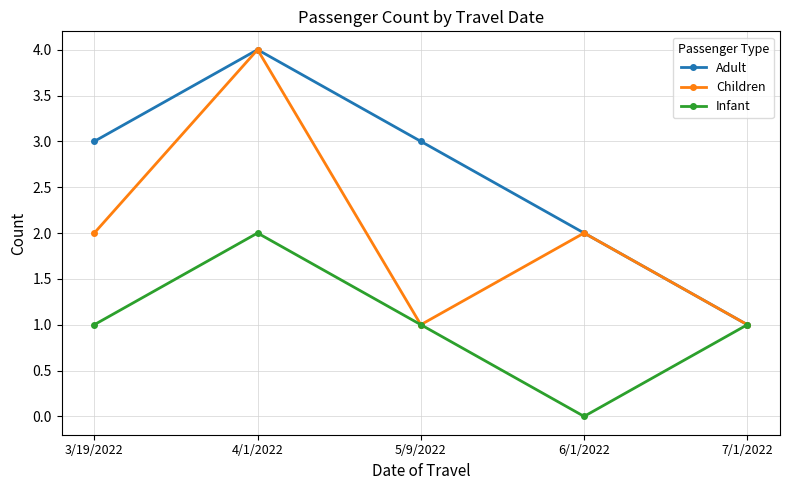

How many Infant values are between 1 and 2?

4